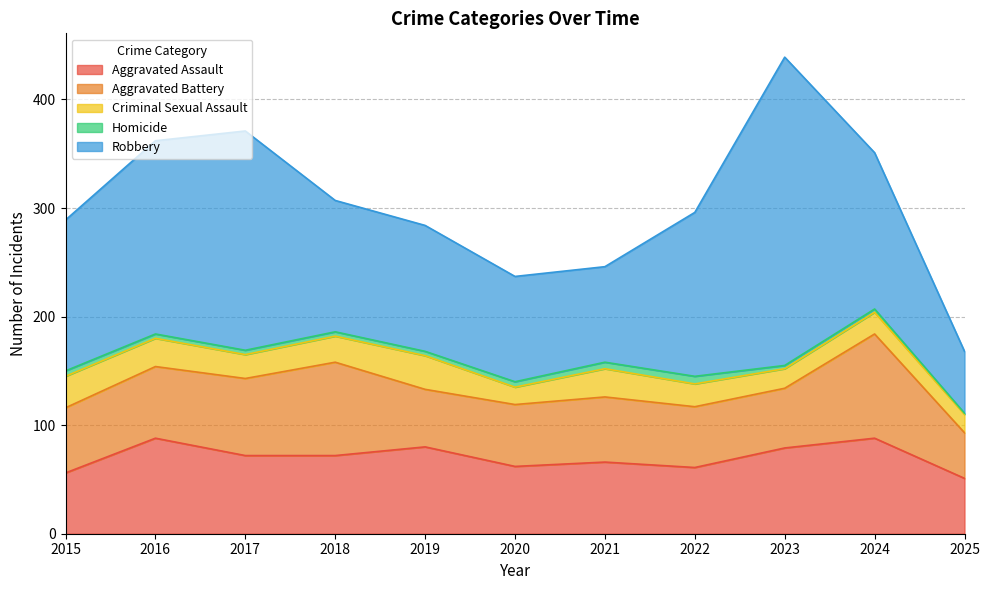

Which has a higher value, 2022 or 2020?

2020